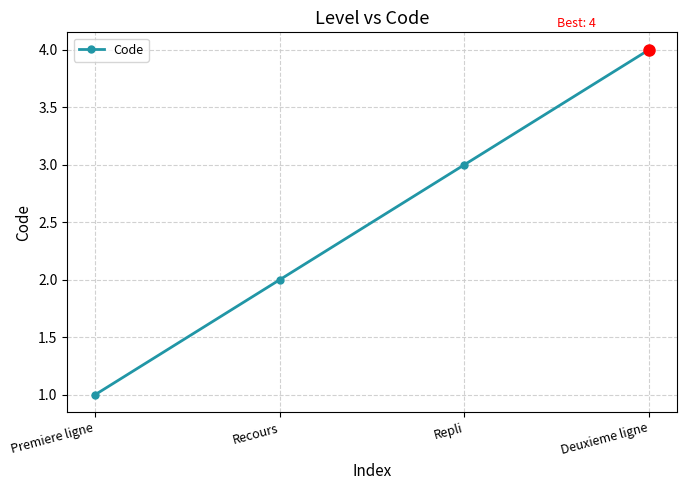

How many series are shown in this chart?

1